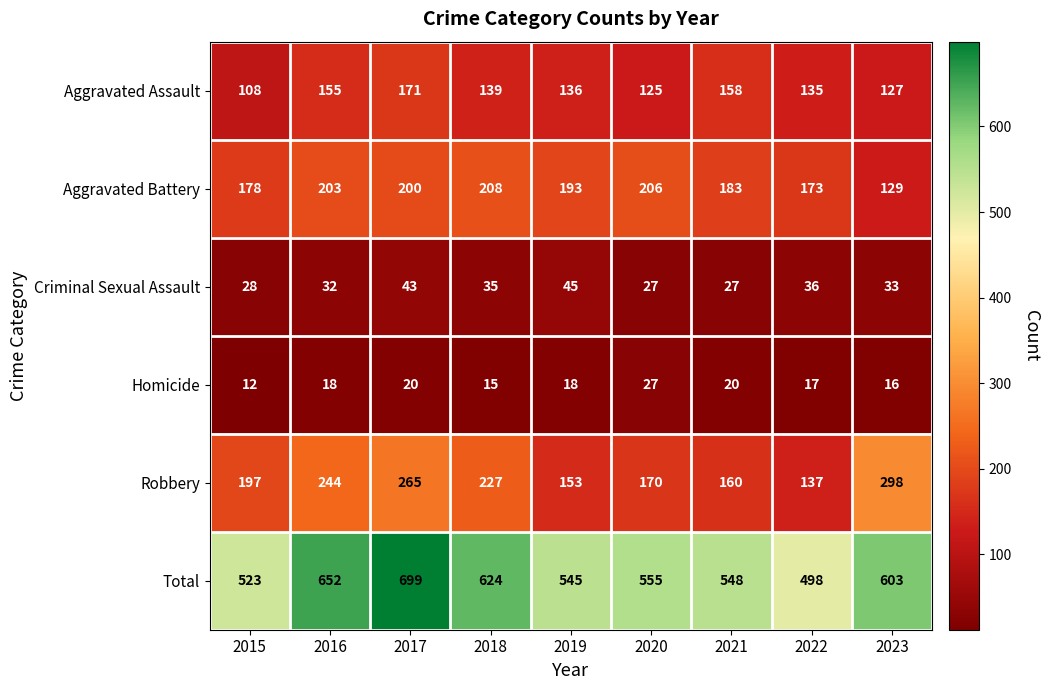

What is the difference between the second highest and minimum values in the Robbery series?

128